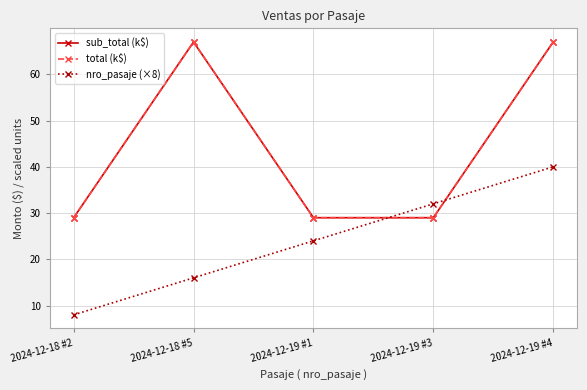

What is the approximate value of sub_total (k$) at 2024-12-19 #3, to the nearest 5?

30